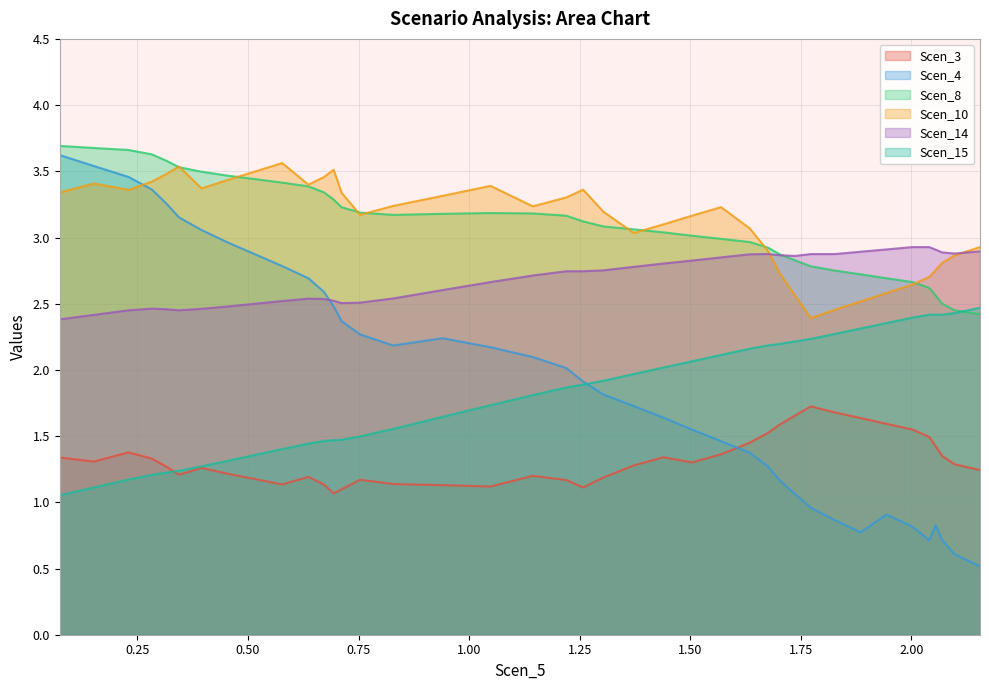

True or false: Scen_8 and Scen_4 intersect in this chart.

False